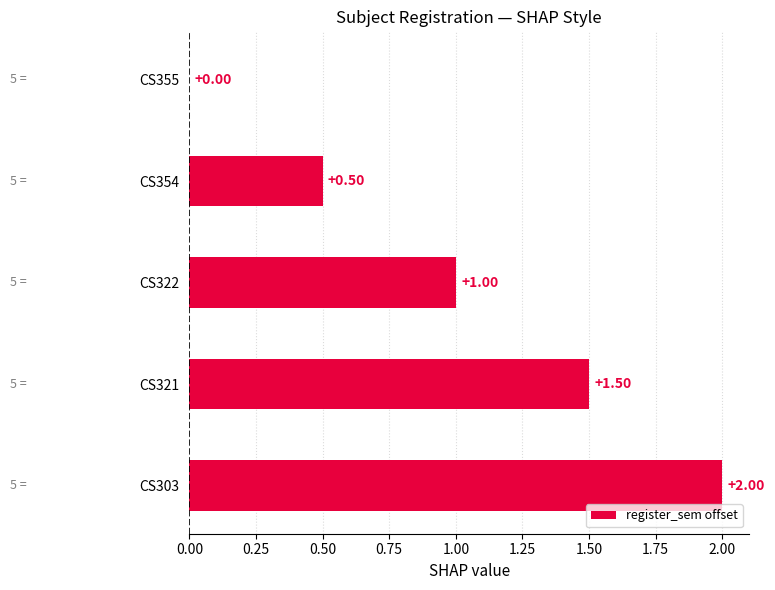

Count the number of categories in the chart.

5